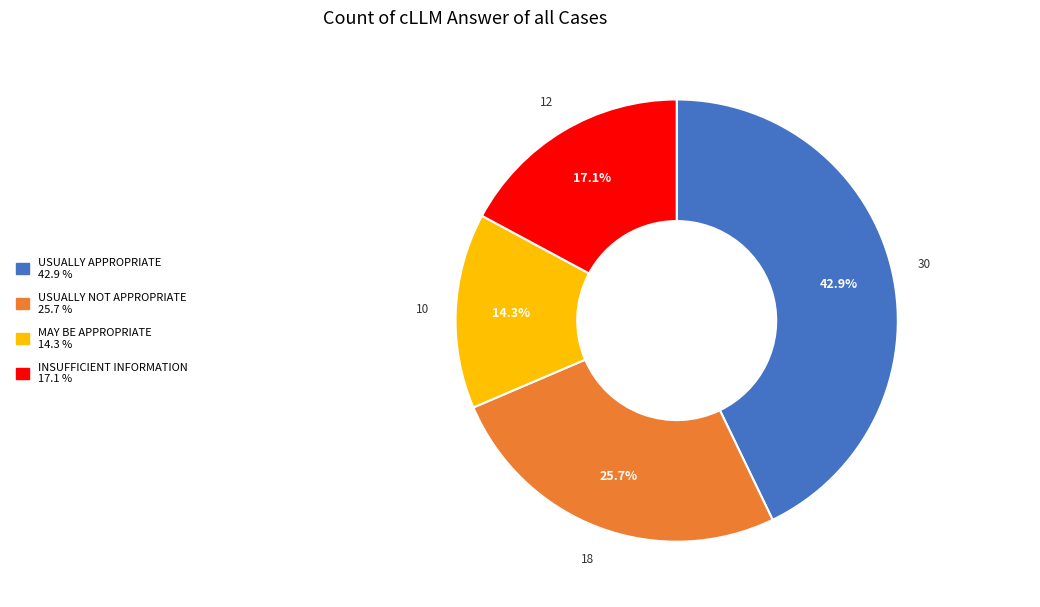

Combined, what portion of the pie is USUALLY APPROPRIATE and USUALLY NOT APPROPRIATE?

68.6%